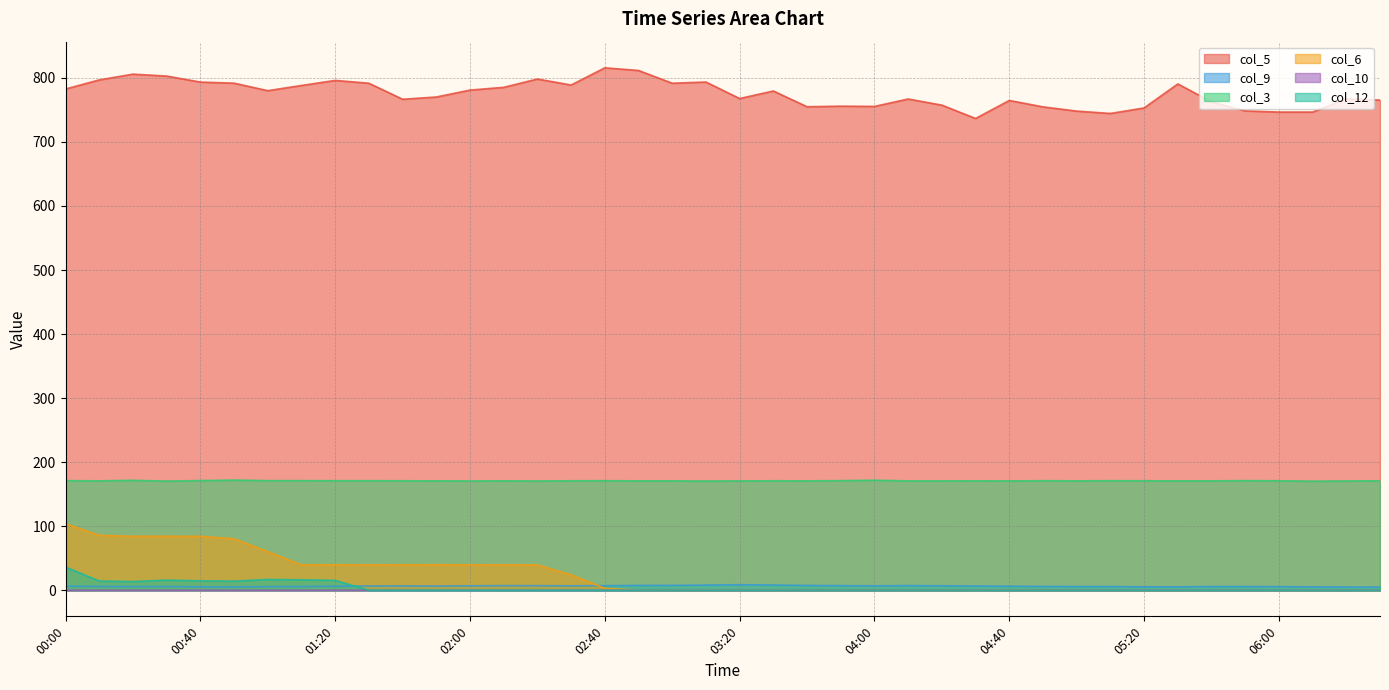

True or false: col_9 and col_3 cross at least once.

False